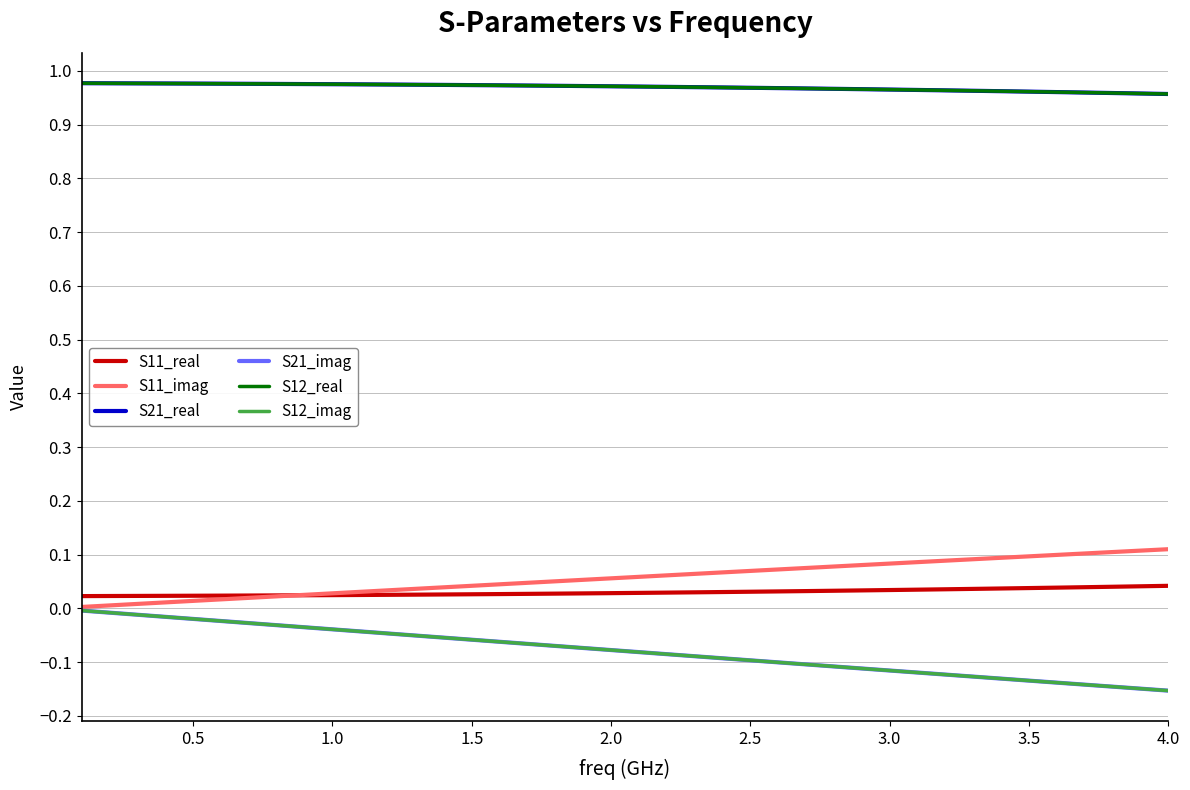

Is this an area chart (filled region under the line)?

No